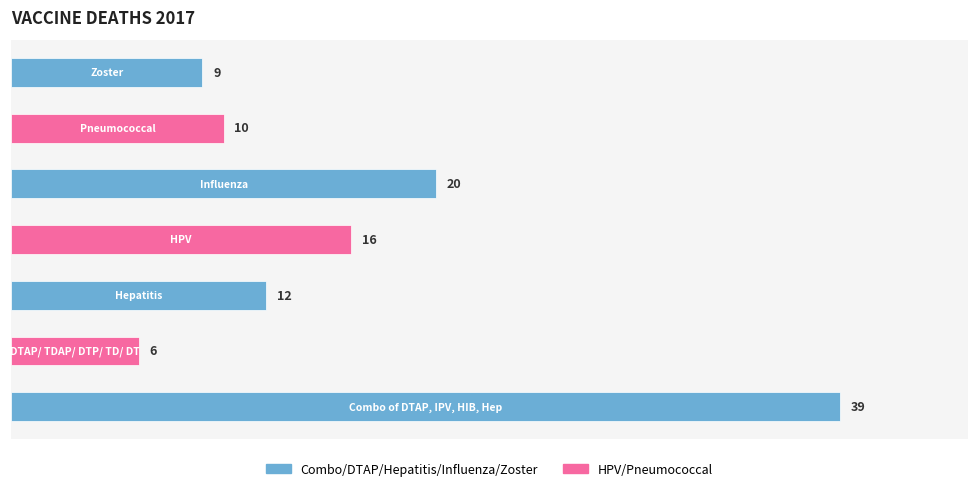

What is the minimum value shown in the chart?

6